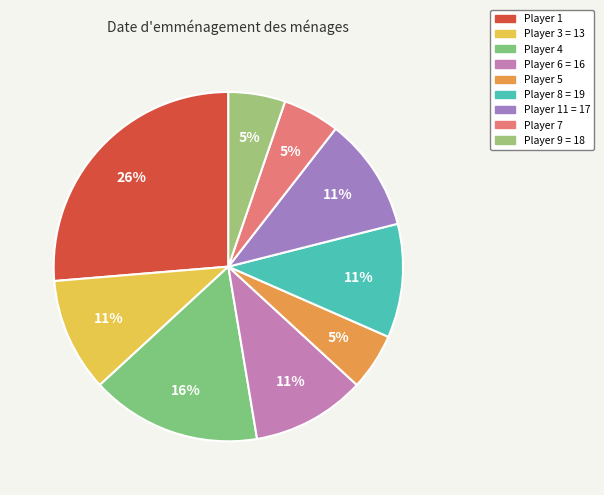

Is Player 1 the majority of the pie?

No